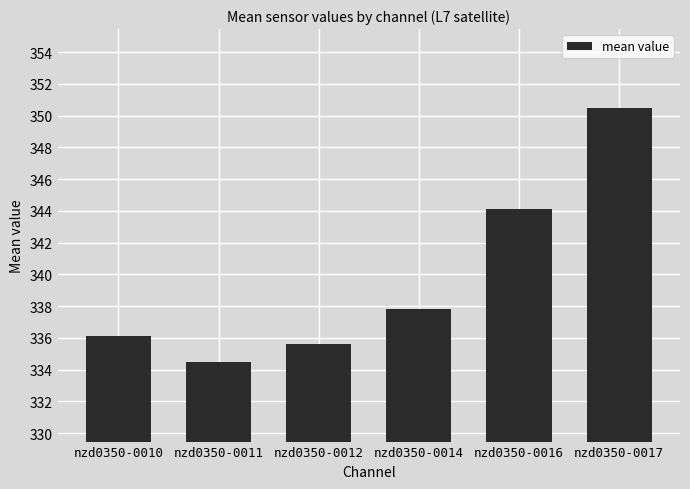

Reading left to right, transcribe all the data shown in this chart.

336.1	334.5	335.6	337.8	344.1	350.5